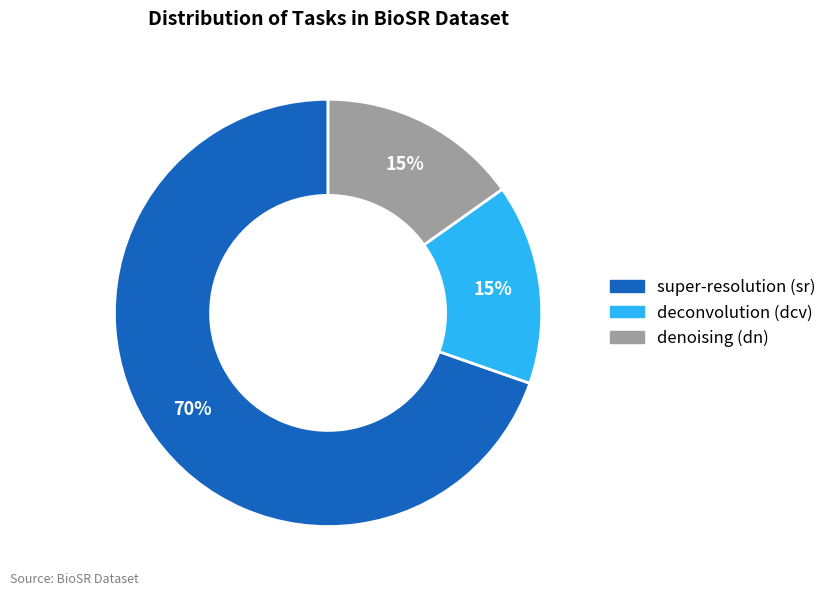

To the nearest percent, what is the average slice percentage?

33%